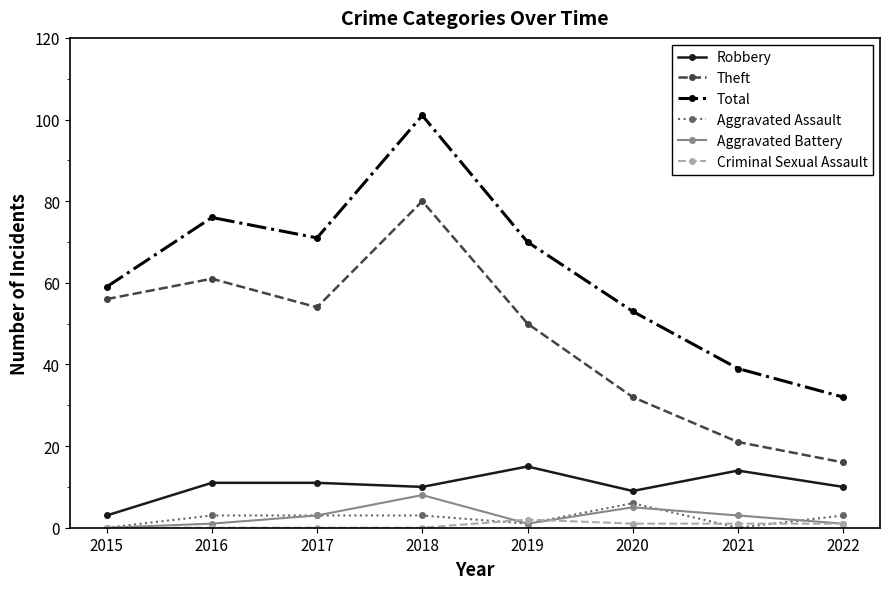

In Theft, how many points are lower than both neighbors (excluding endpoints)?

1